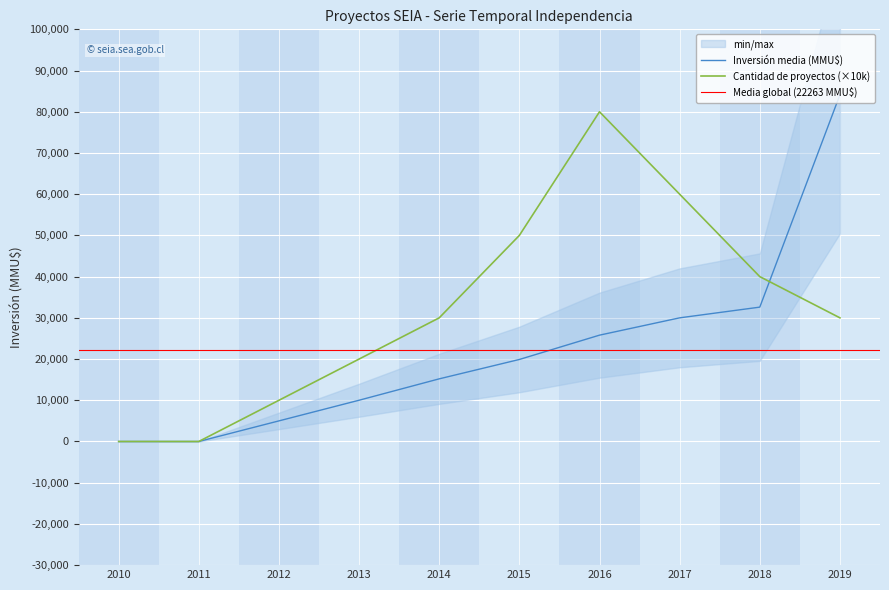

At which label does Cantidad de proyectos reach its peak?

2016